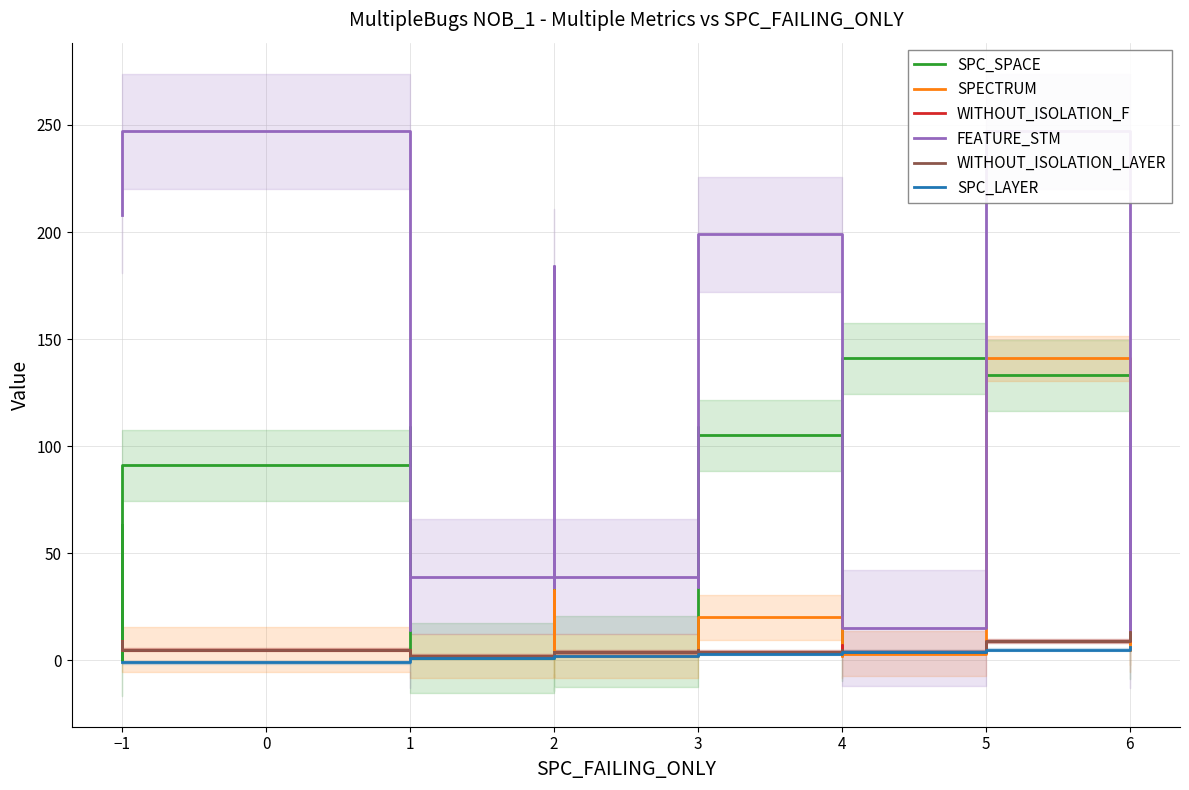

How many lines are shown in the chart?

6